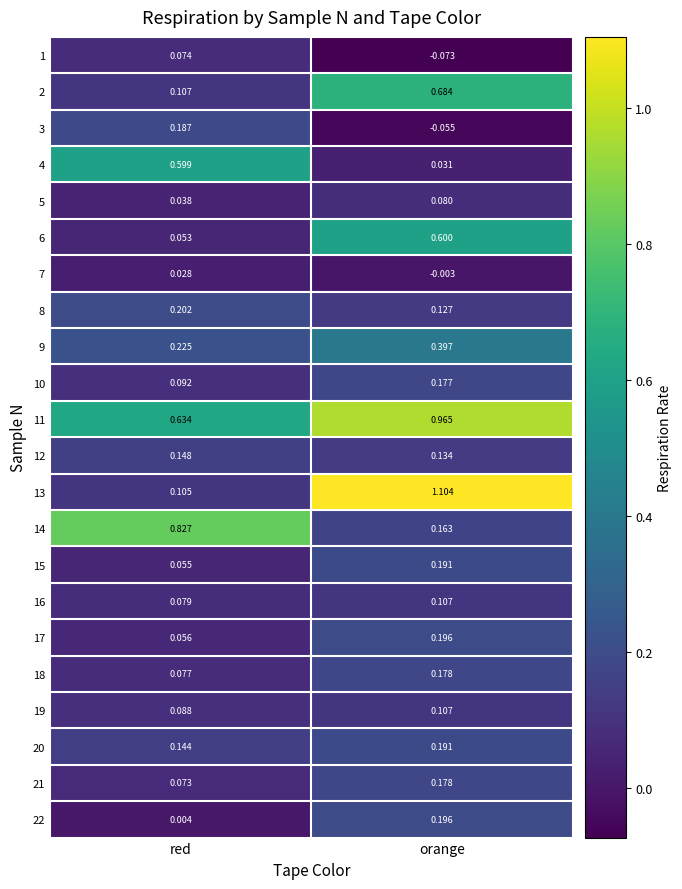

At which label does 1 first exceed 0?

red